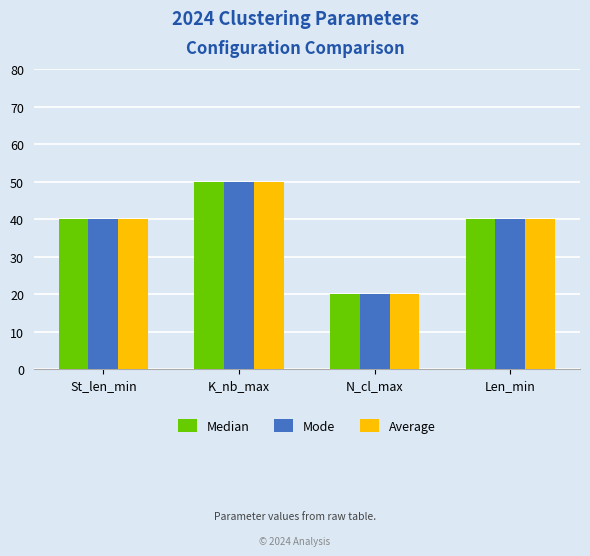

The value of Median at N_cl_max is 12. True or false?

False